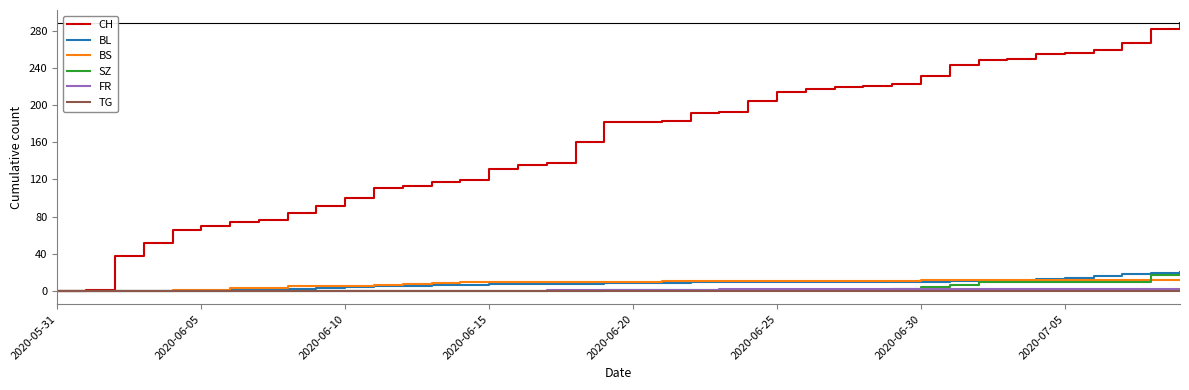

Which series has the largest total across all categories?

CH